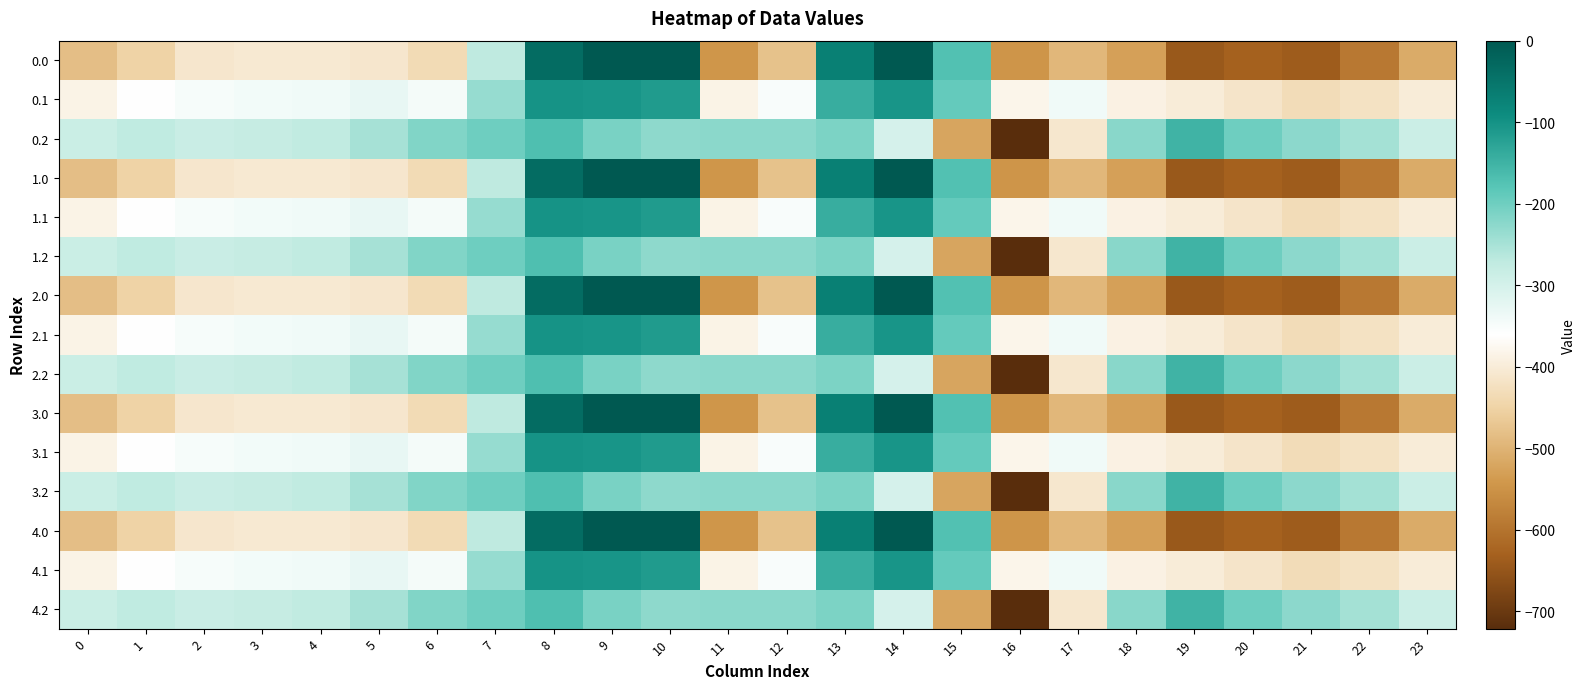

How many data points does each series have?

24